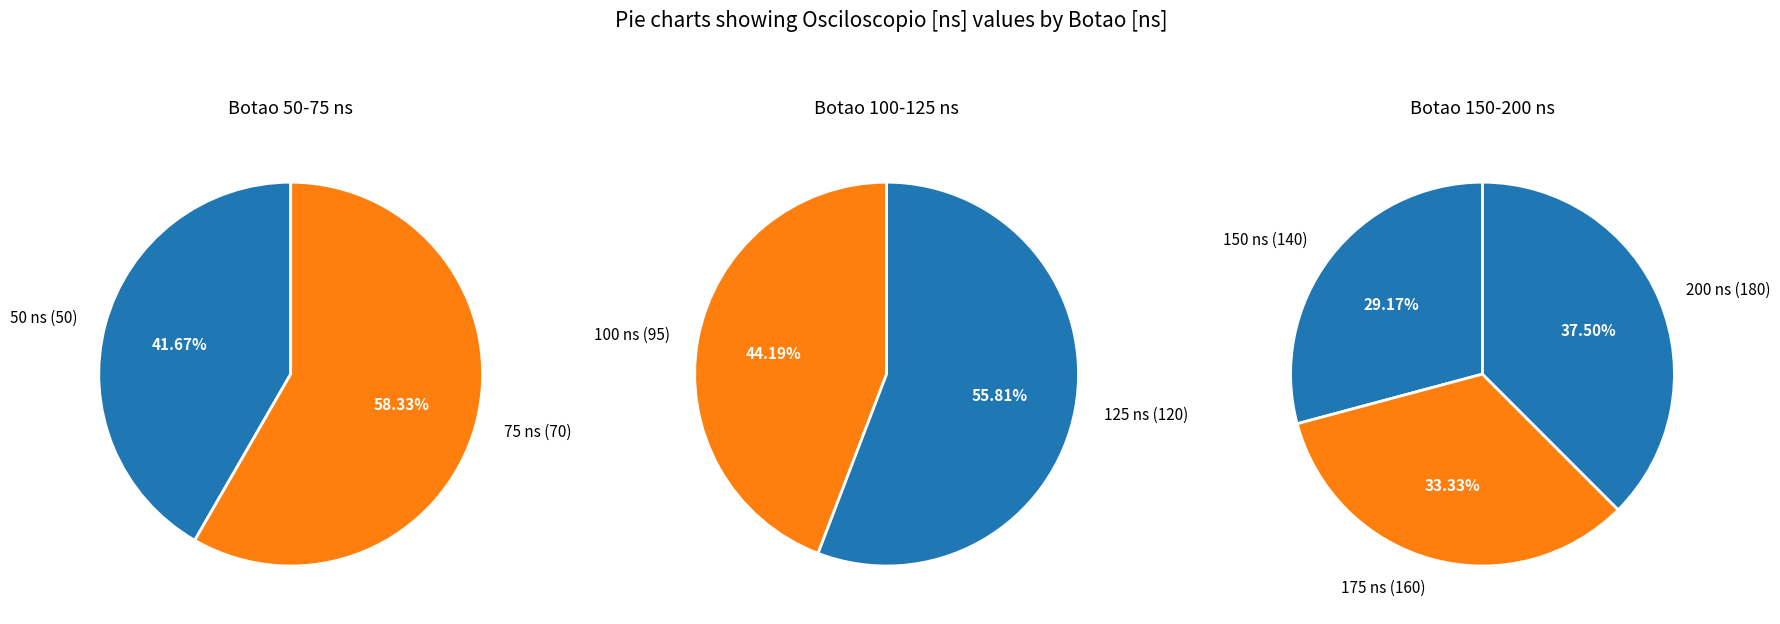

True or false: 150 accounts for 17% of the total.

True